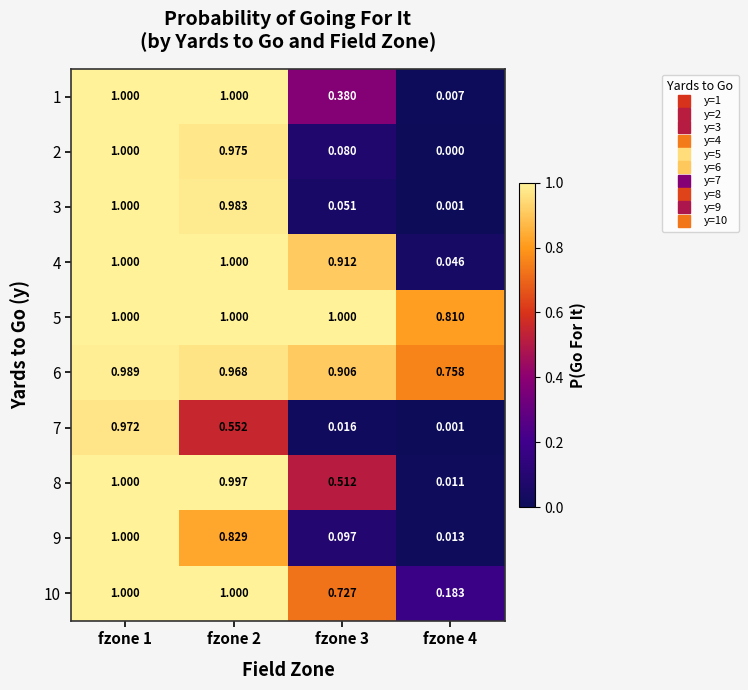

Is the value of 3 at fzone 4 greater than the value of 9 at fzone 1?

No